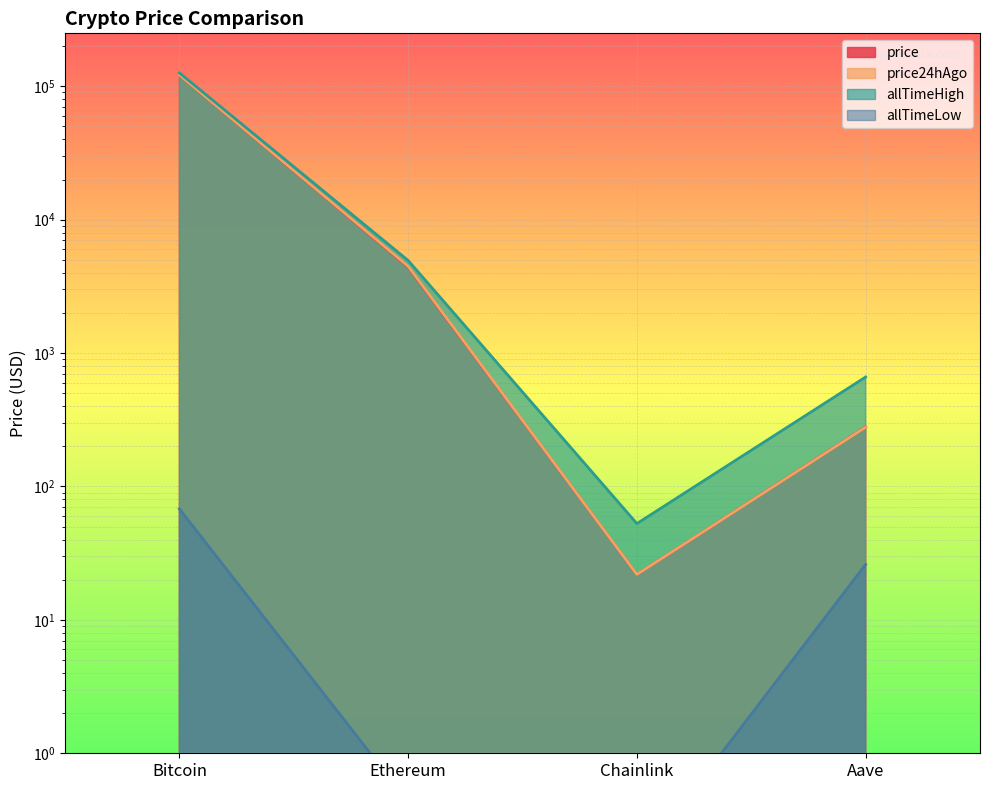

Does the chart display data point markers on the line(s)?

No